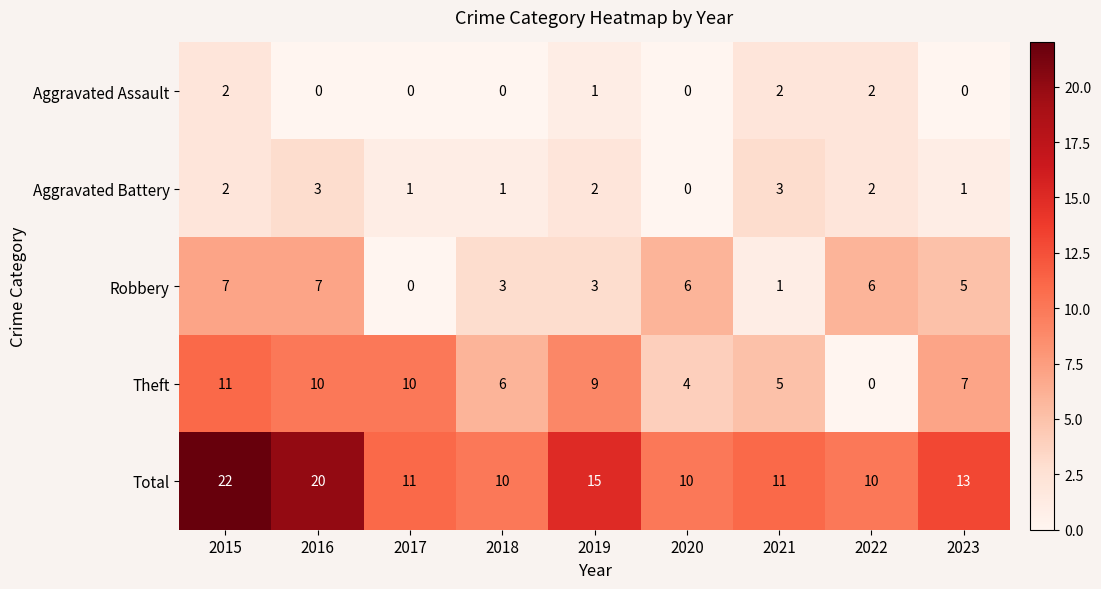

At which category does the chart reach its peak across all series?

2015